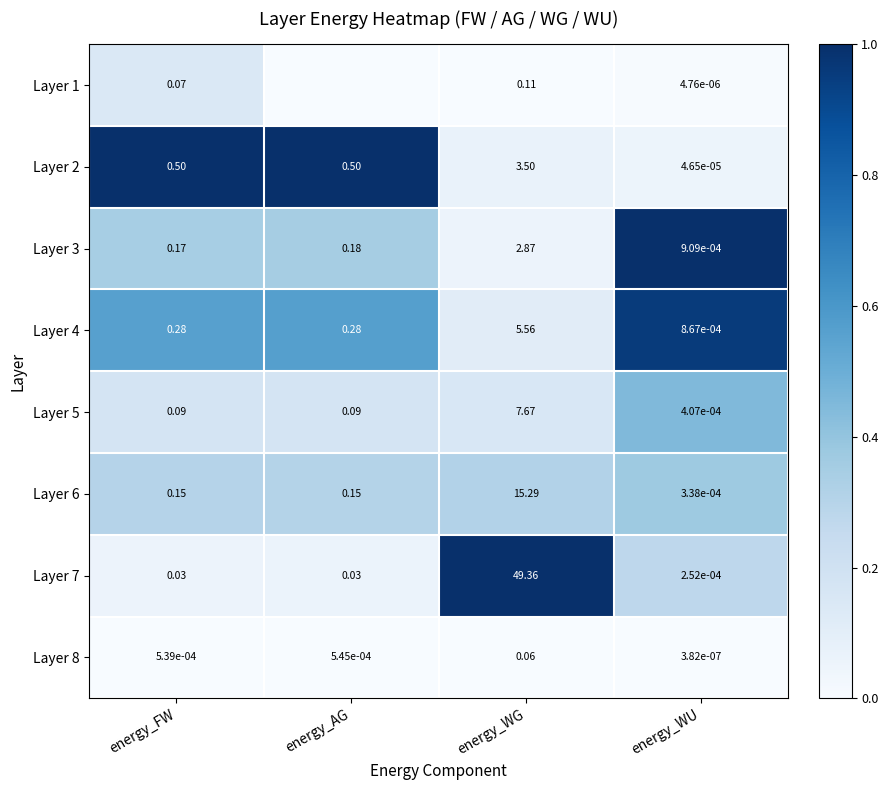

Which category has the lowest value in the Layer 6 series?

energy_WU